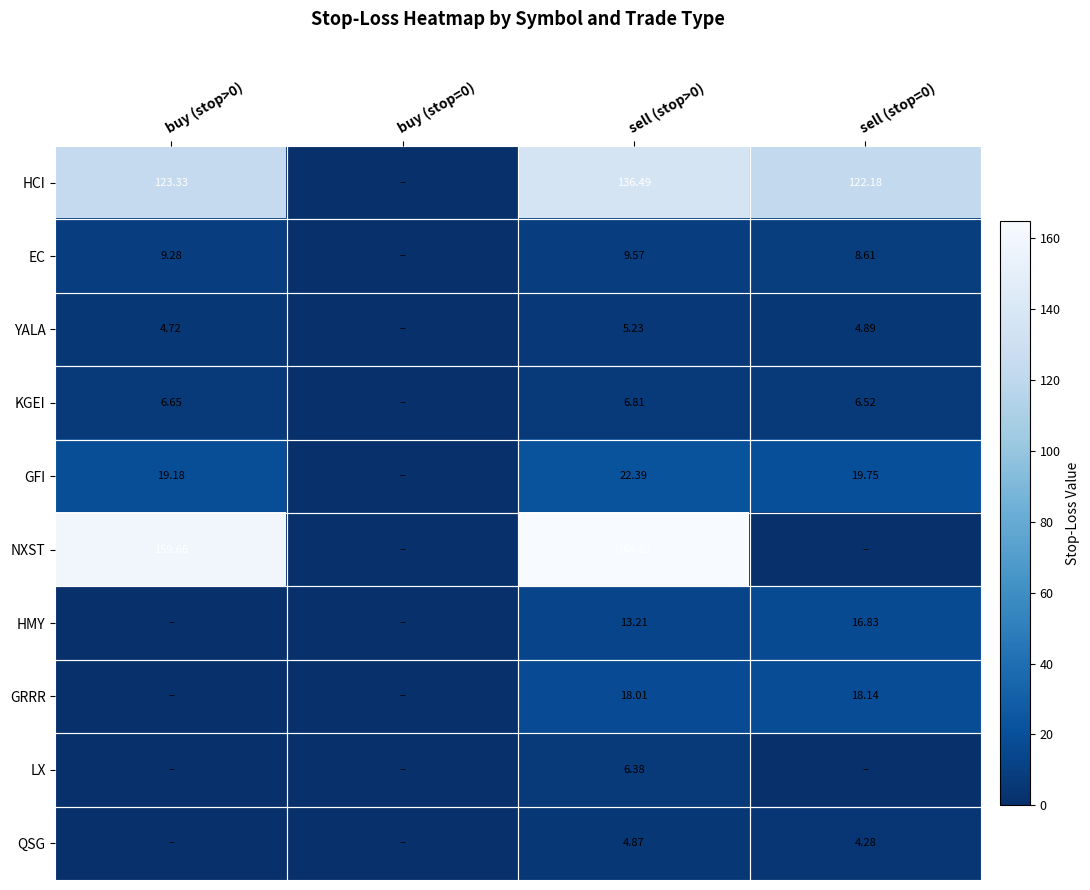

Where does the NXST series first go above 159?

buy (stop>0)